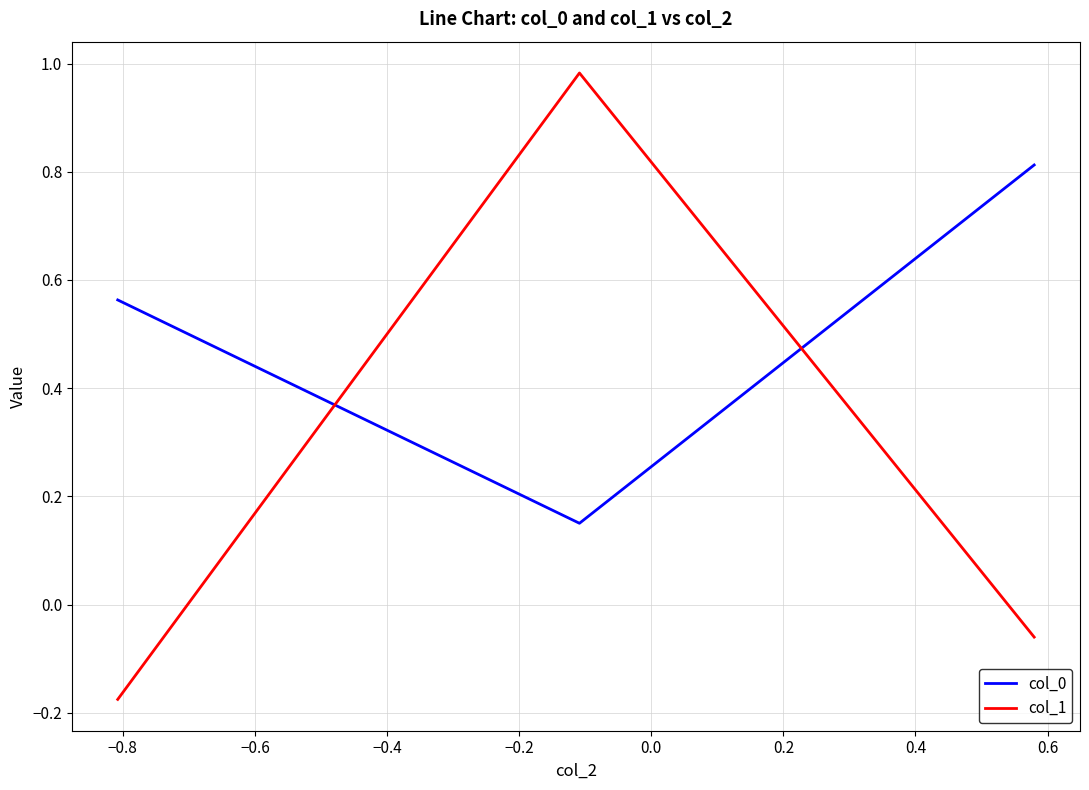

Count the col_0 values in the range 0 to 1.

3